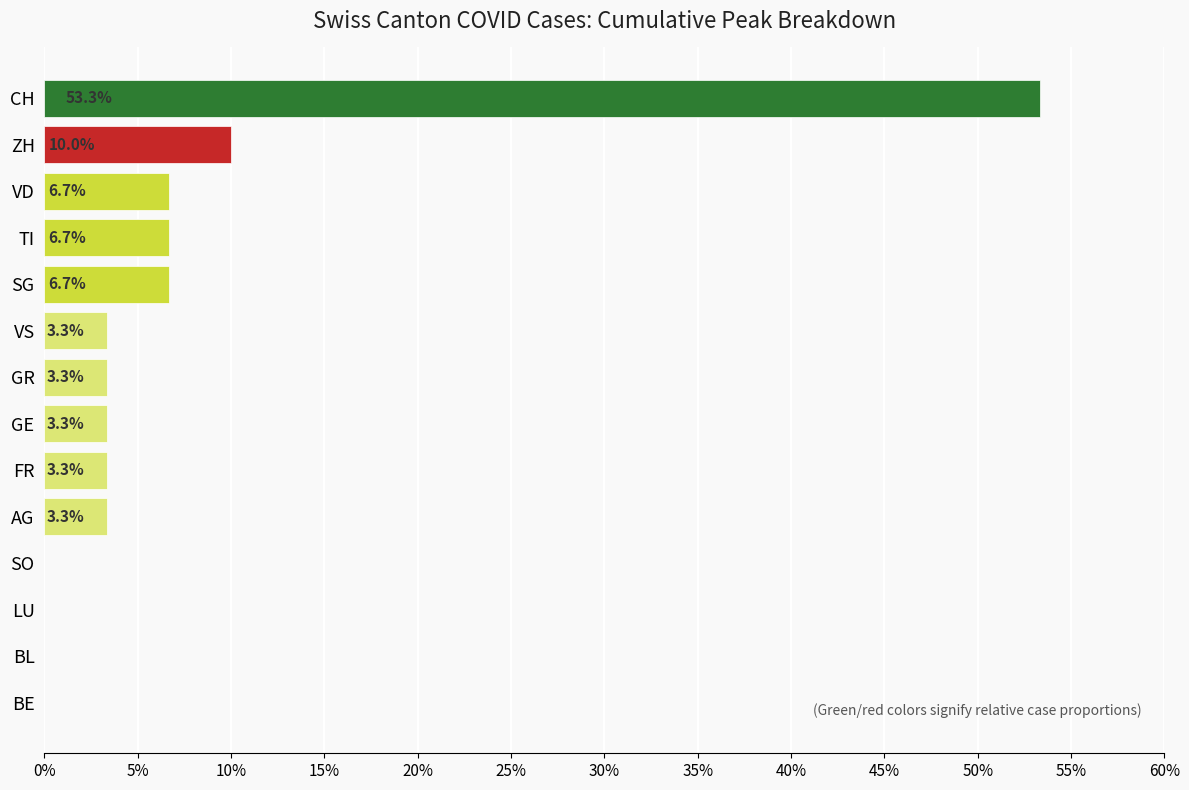

The chart shows a value of 53.3 at CH. True or false?

True